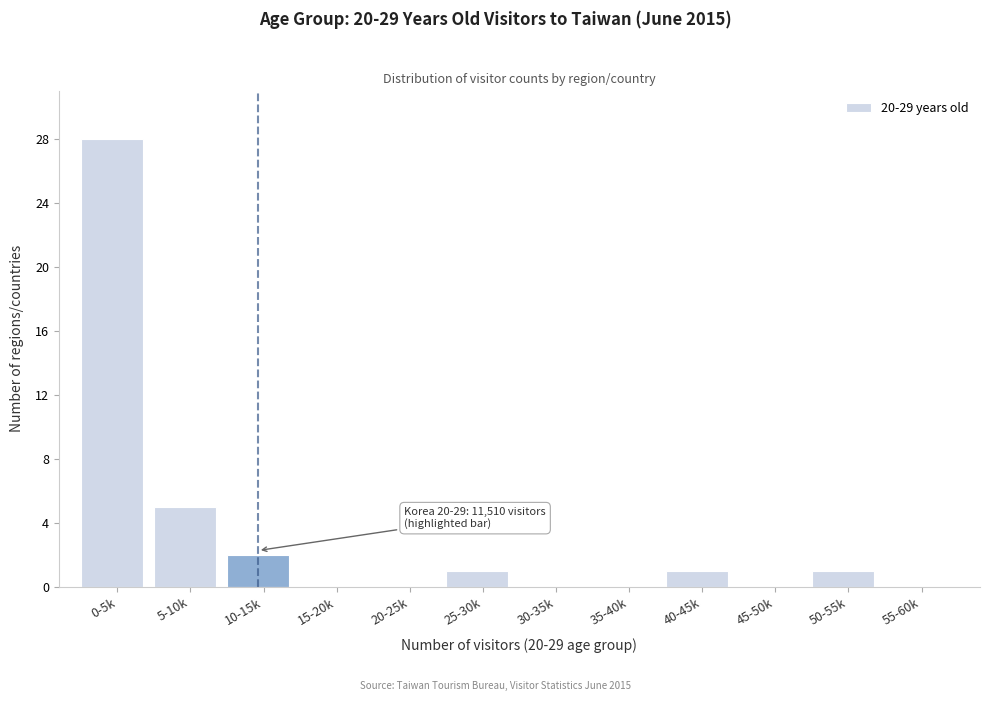

Reading left to right, what are all the values shown in this chart?

0-5k=28	5-10k=5	10-15k=2	15-20k=0	20-25k=0	25-30k=1	30-35k=0	35-40k=0	40-45k=1	45-50k=0	50-55k=1	55-60k=0